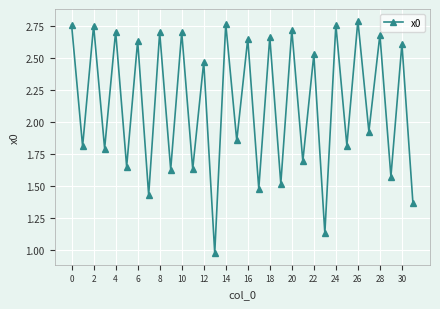

What is the difference between the maximum and minimum values?

1.8